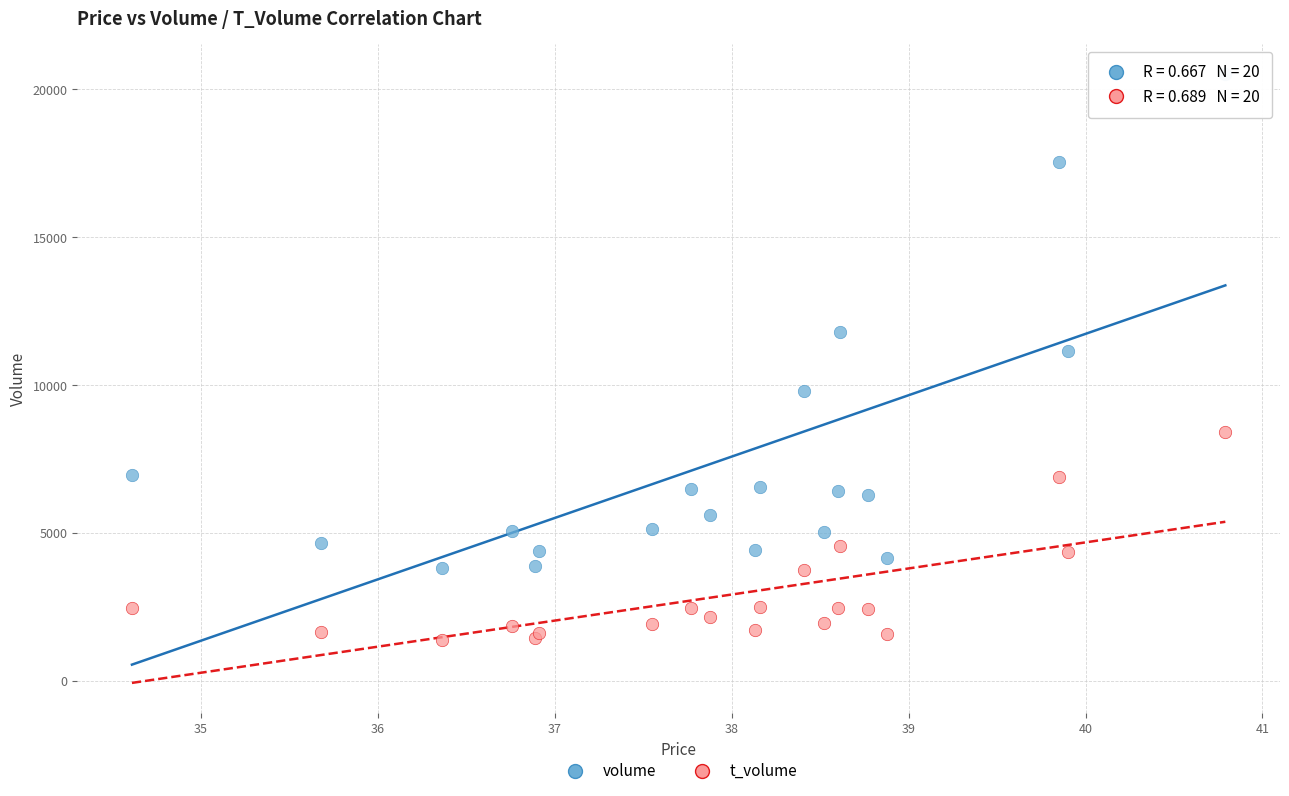

Which series reaches the minimum Y coordinate?

t_volume